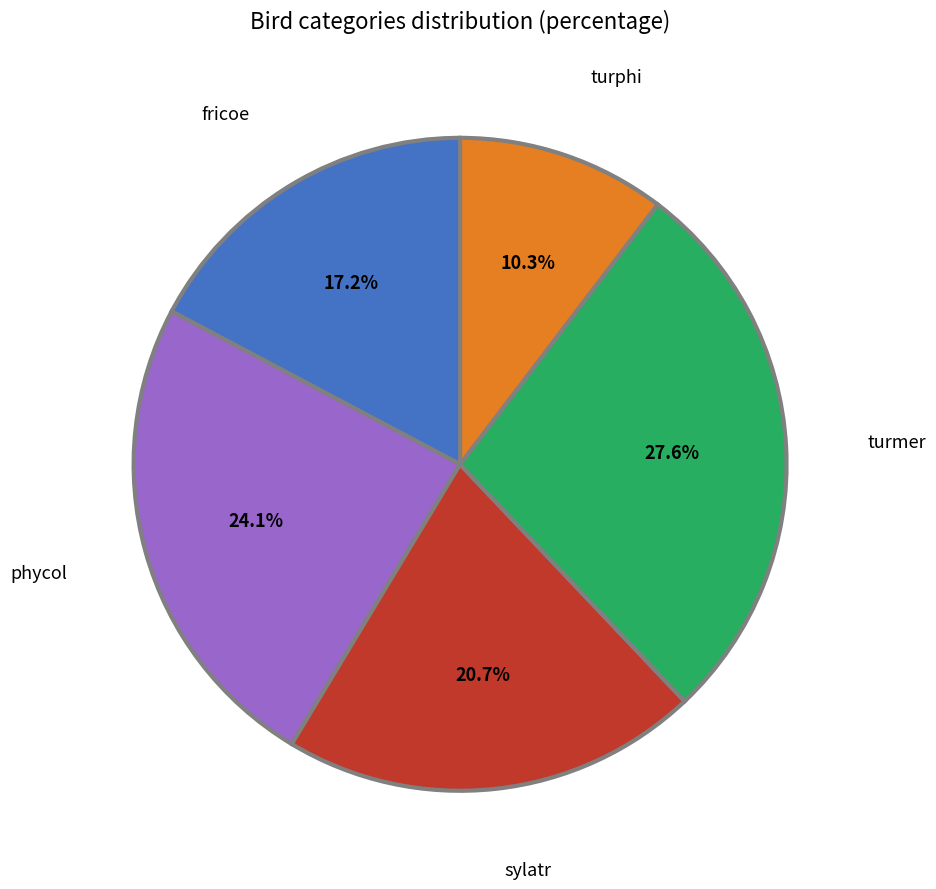

Is there any slice that represents more than half of the pie?

No